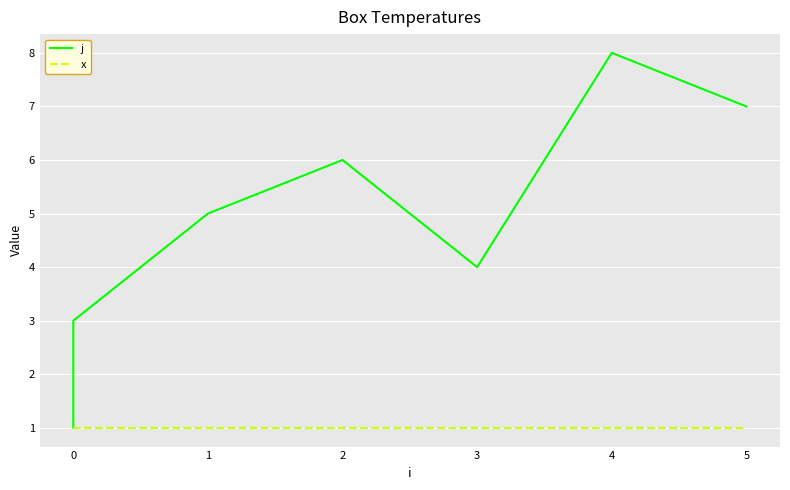

What is the approximate value of x at 0?

1